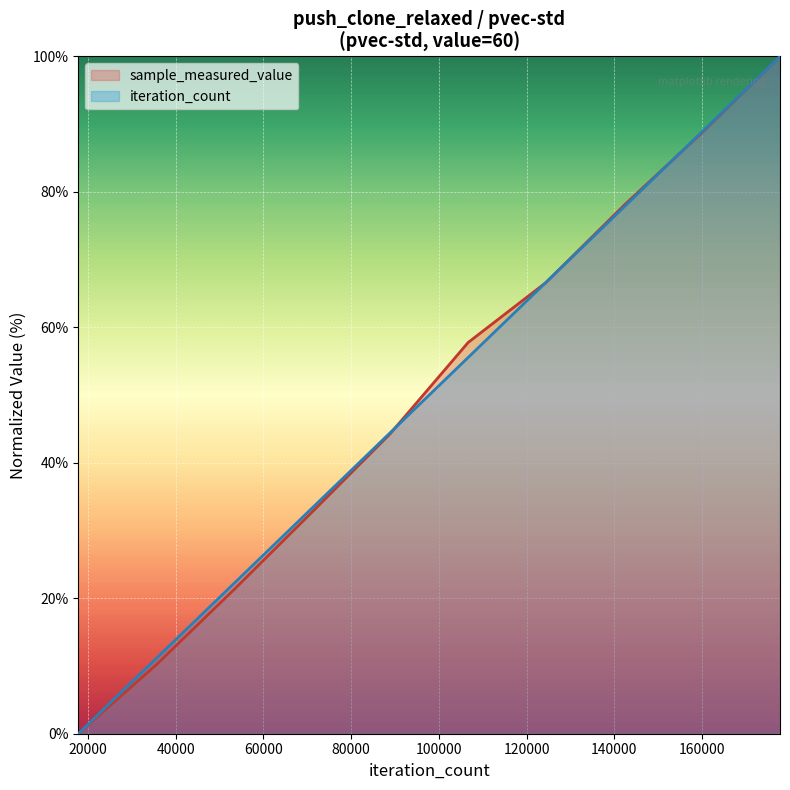

True or false: sample_measured_value and iteration_count cross at least once.

True